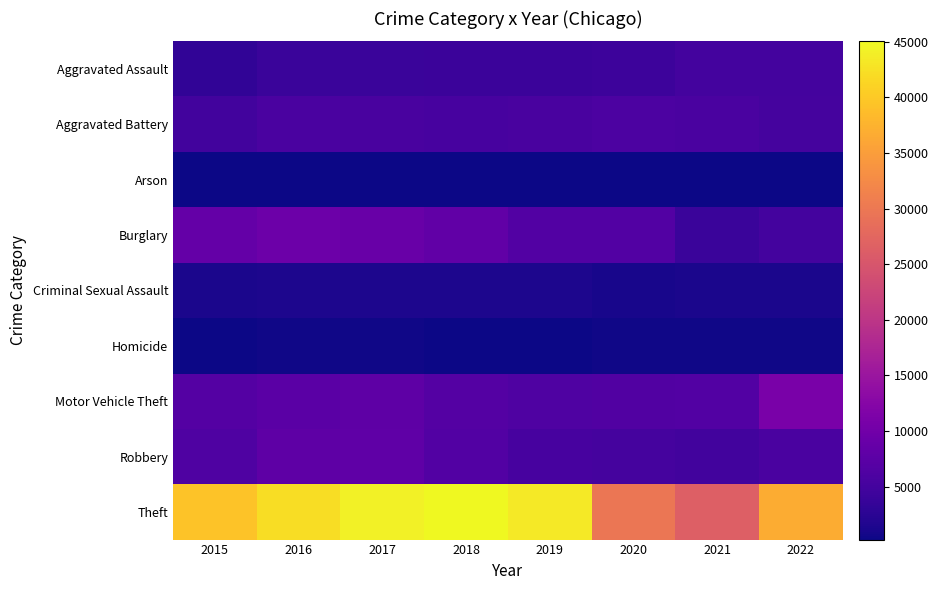

What is the maximum value shown in the chart?

45023